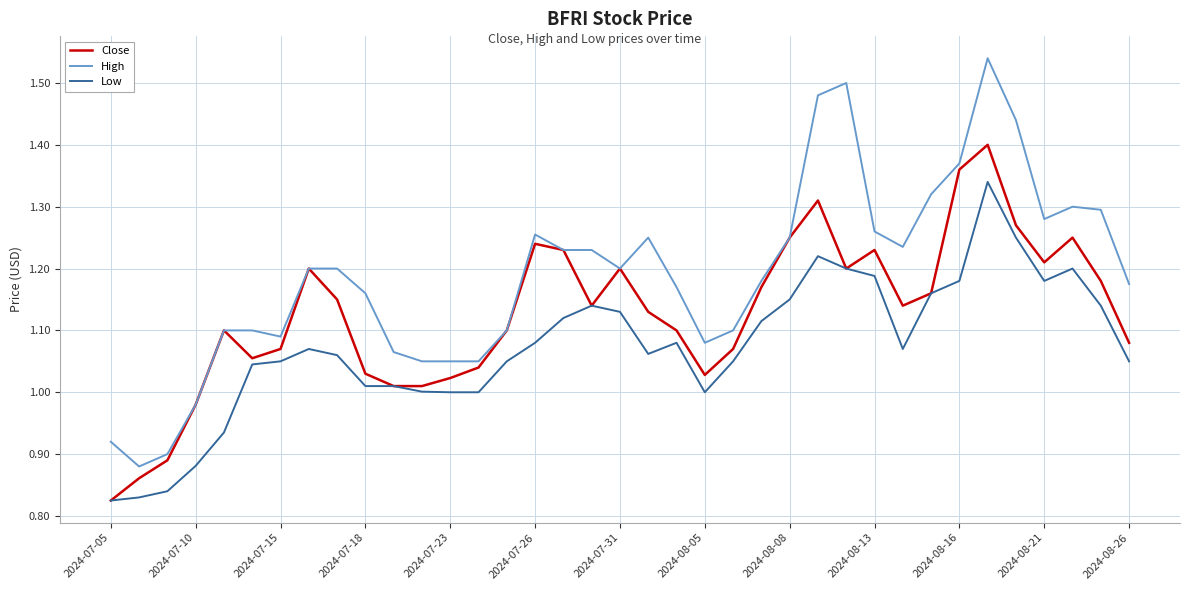

List the series in order of their overall mean, lowest first.

Low, Close, High